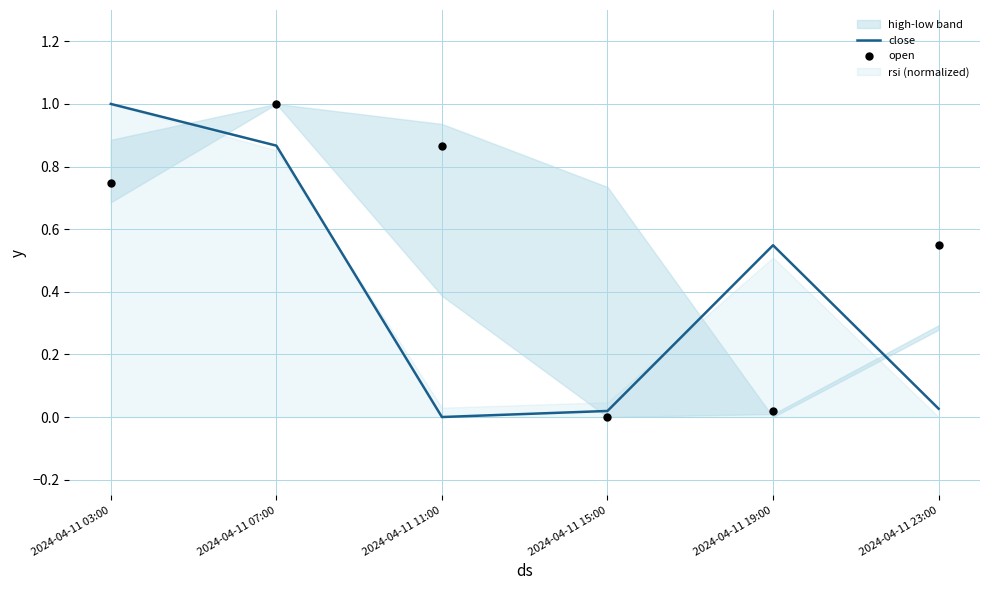

What is the total value across all series at 2024-04-11 11:00?

0.9